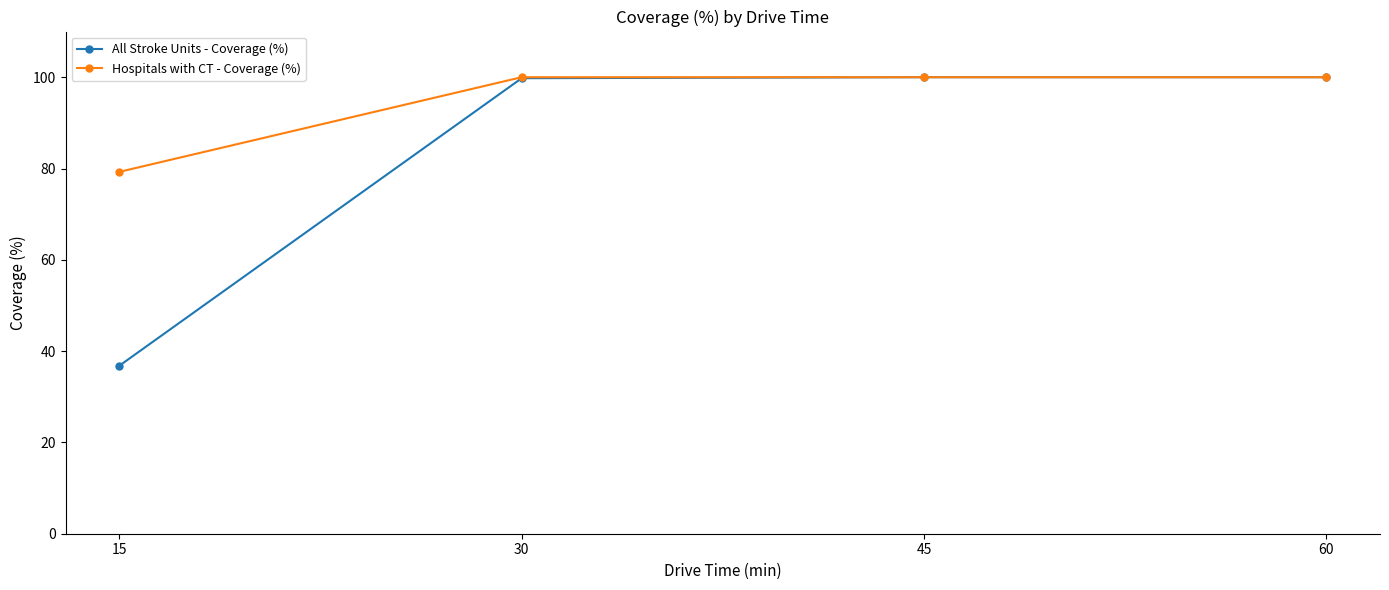

How many lines are shown in the chart?

2